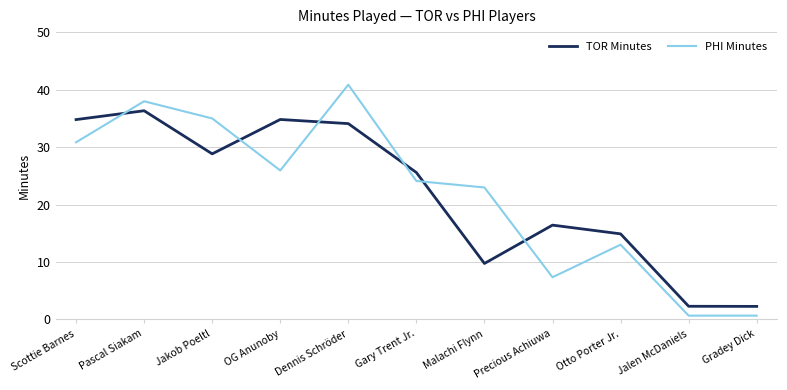

Is it true that TOR Minutes equals 34.8 at OG Anunoby?

True